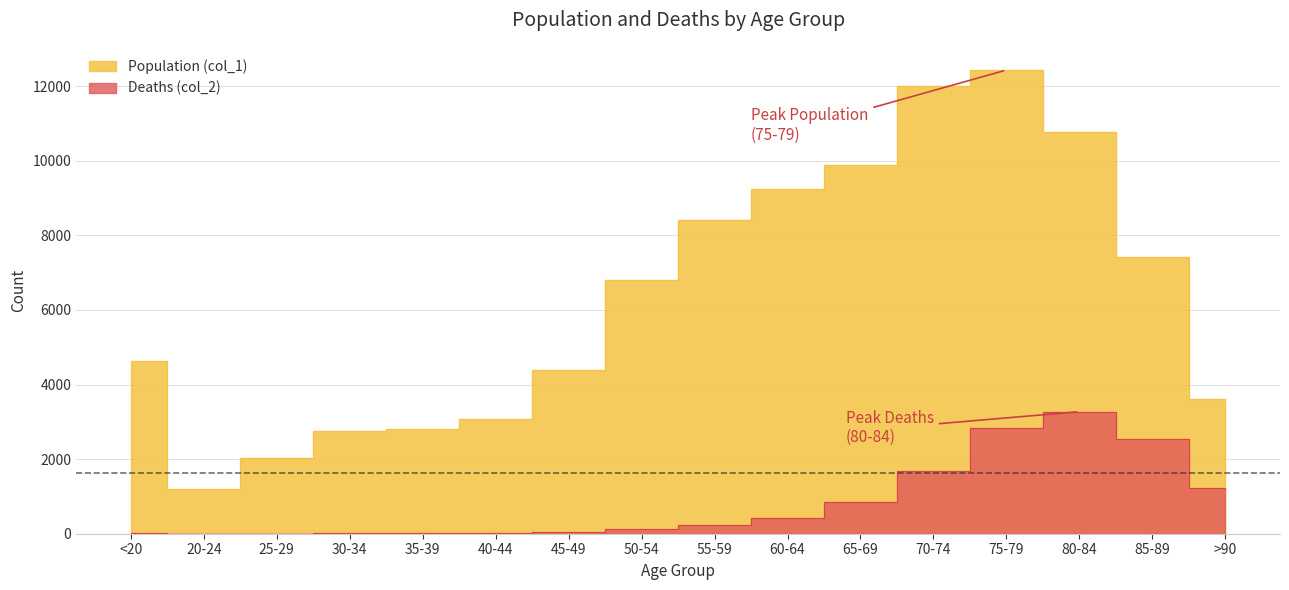

Which has a higher value, 20-24 or 80-84?

80-84